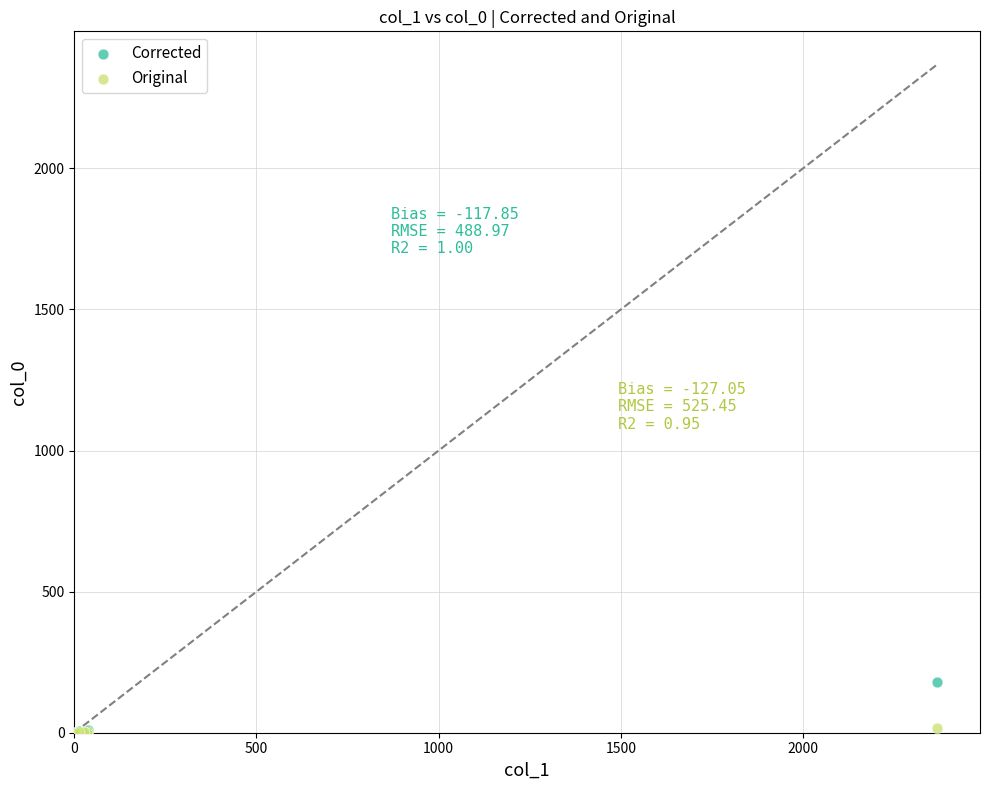

Which series has the widest spread of Y values?

Corrected